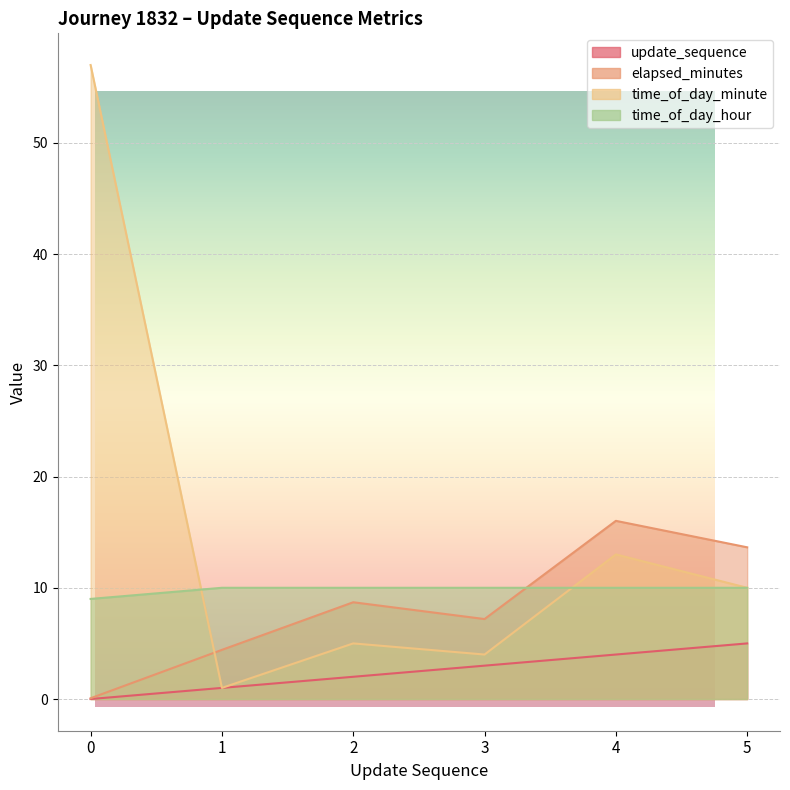

Is the value of update_sequence at 2 greater than the value of time_of_day_minute at 0?

No